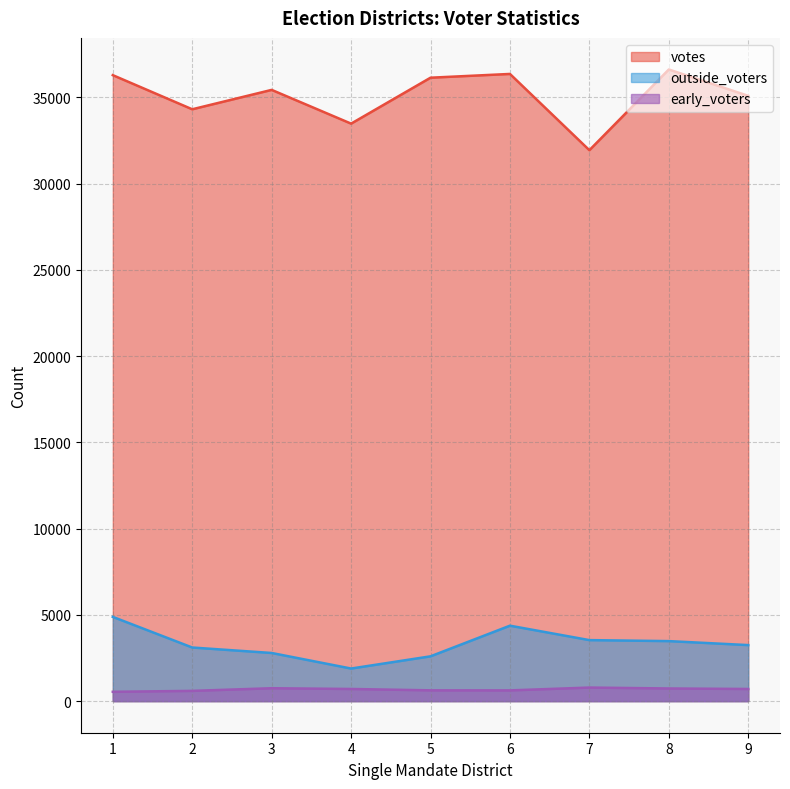

At which category does outside_voters reach its first local peak?

6